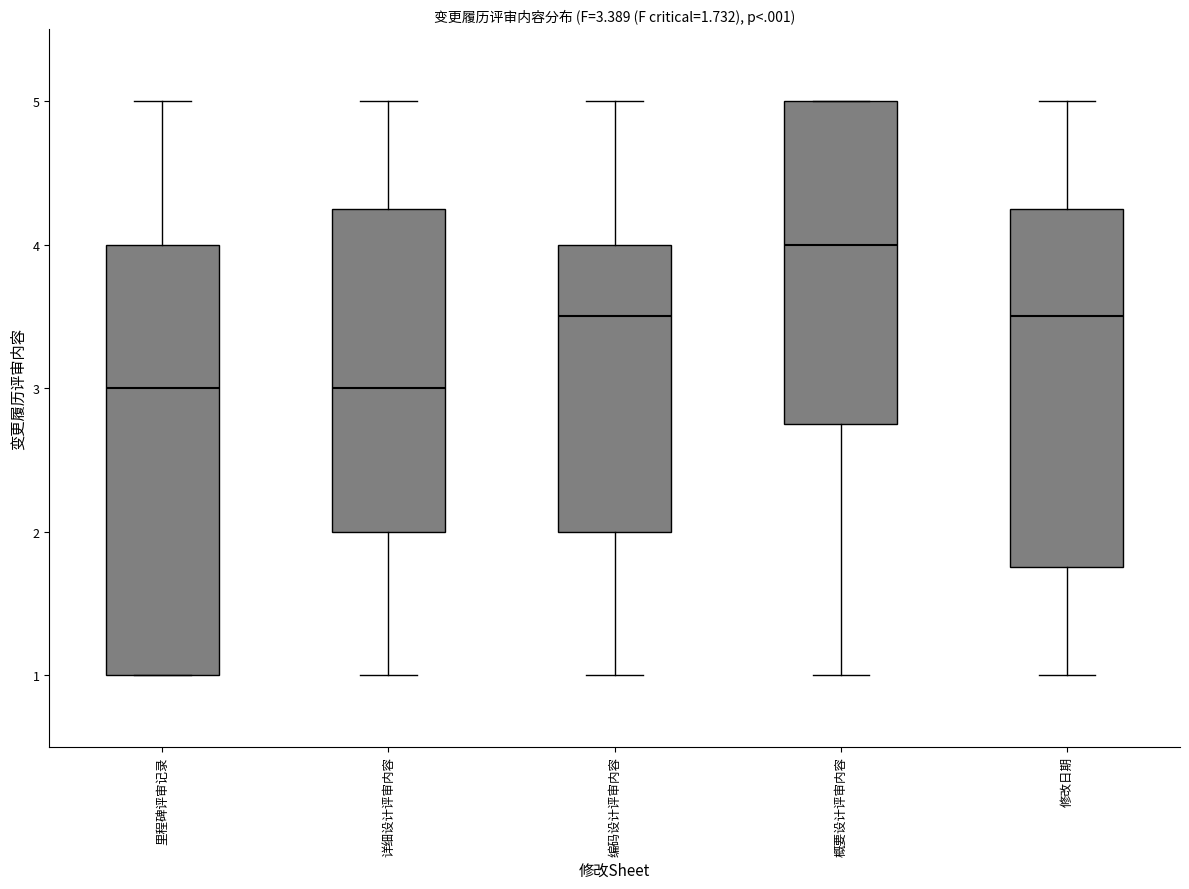

Comparing the boxes themselves (not the whiskers), which one is the tallest?

里程碑评审记录